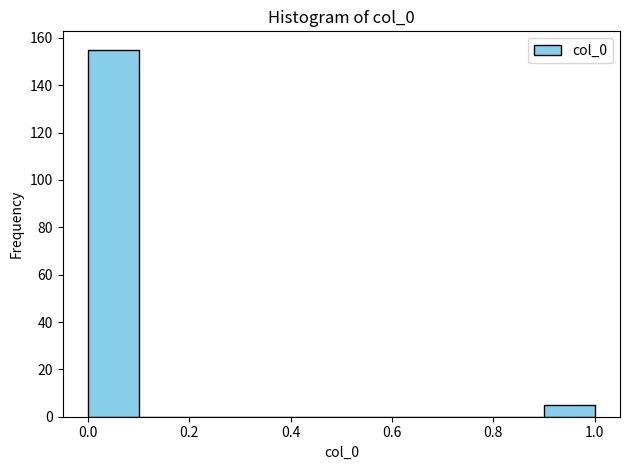

Reading left to right, transcribe this chart: for each bar, give the range it covers on the x-axis and its height. The values are not printed on the chart, so give them approximately, as read against the axis.

0.0 to 0.1: 156
0.1 to 0.2: 0
0.2 to 0.3: 0
0.3 to 0.4: 0
0.4 to 0.5: 0
0.5 to 0.6: 0
0.6 to 0.7: 0
0.7 to 0.8: 0
0.8 to 0.9: 0
0.9 to 1.0: 6